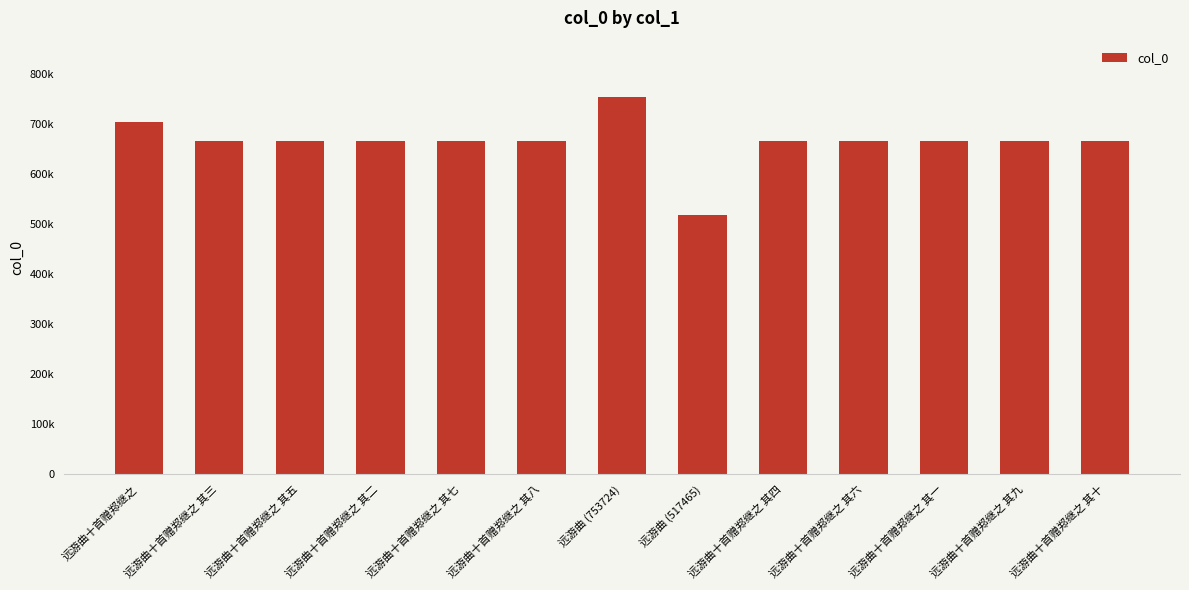

Rank the categories by value from lowest to highest.

远游曲 (517465), 远游曲十首赠郑继之 其一, 远游曲十首赠郑继之 其二, 远游曲十首赠郑继之 其三, 远游曲十首赠郑继之 其四, 远游曲十首赠郑继之 其五, 远游曲十首赠郑继之 其六, 远游曲十首赠郑继之 其七, 远游曲十首赠郑继之 其八, 远游曲十首赠郑继之 其九, 远游曲十首赠郑继之 其十, 远游曲十首赠郑继之, 远游曲 (753724)